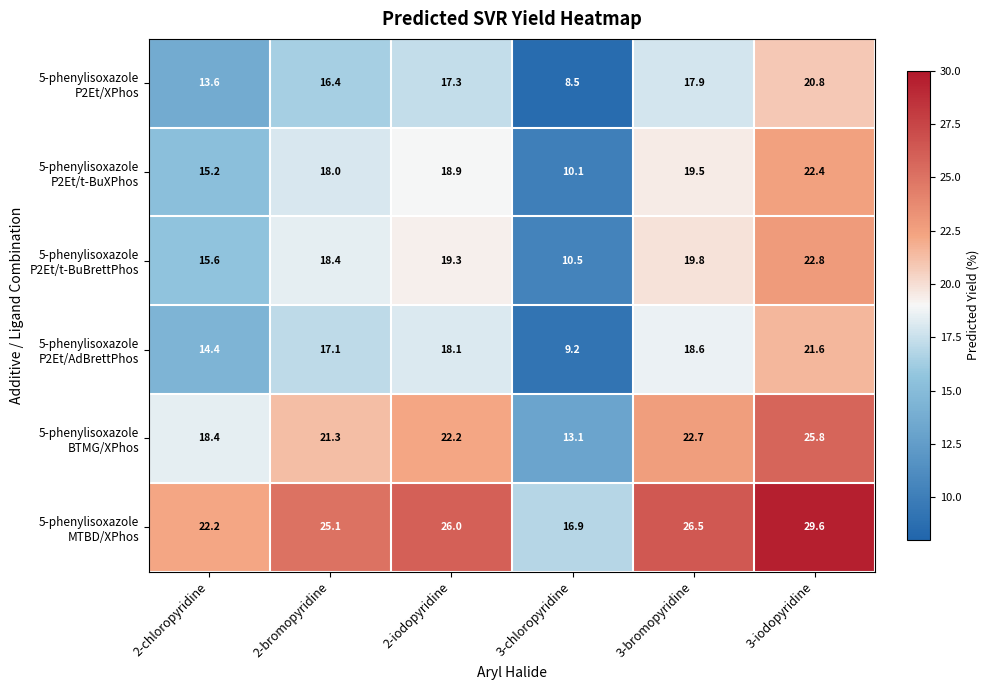

At which category does the chart reach its peak across all series?

3-iodopyridine